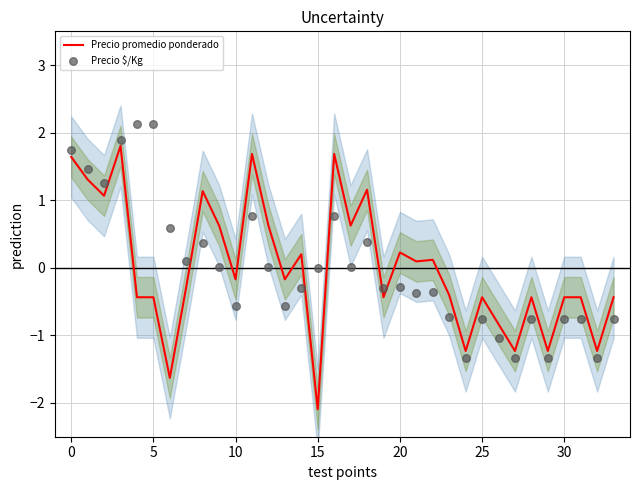

Which series contains the lowest Y value?

Precio promedio ponderado